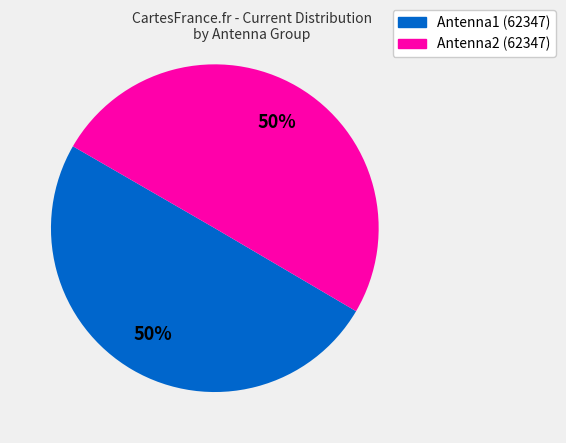

What is the ratio of the value at Antenna2 (62347) to the value at Antenna1 (62347)?

1.0